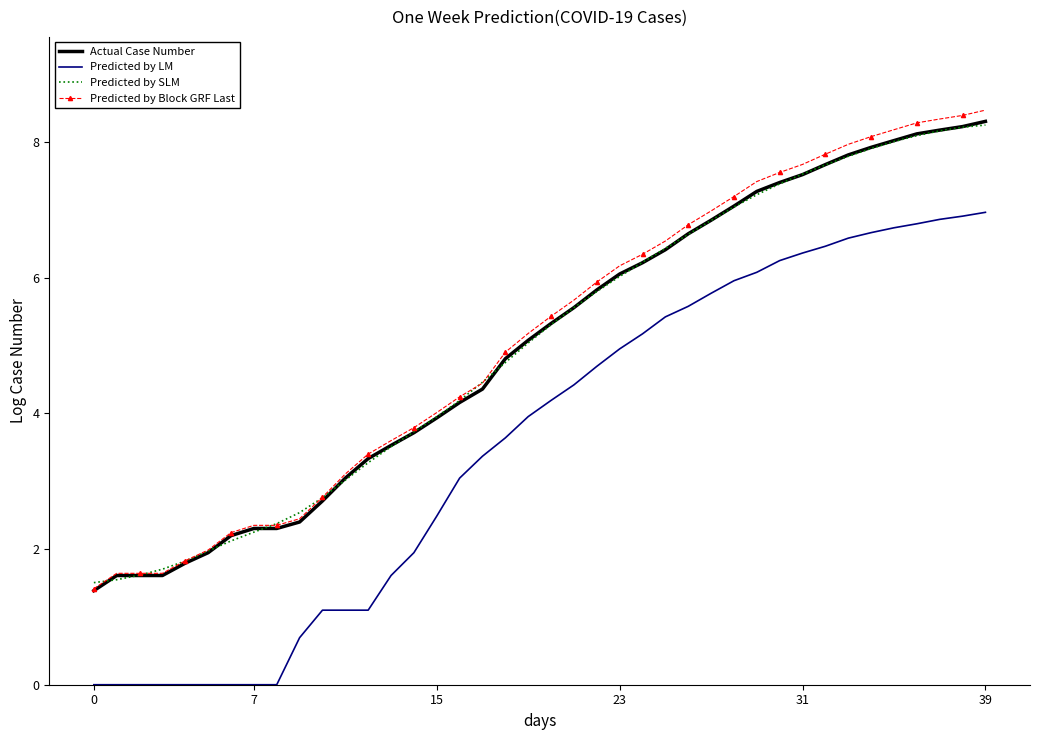

What is the highest value of the Predicted by Block GRF Last series?

8.5